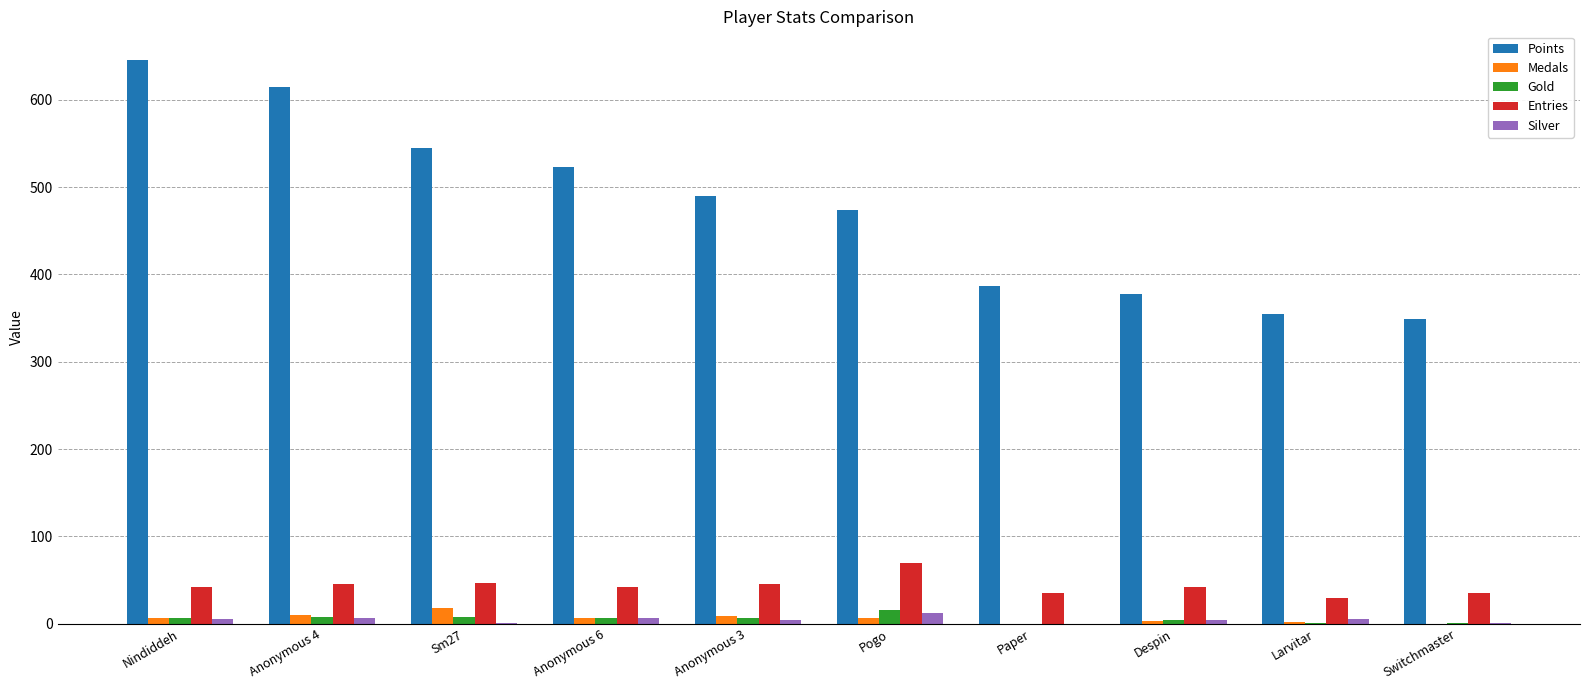

What is the maximum value for Entries?

69